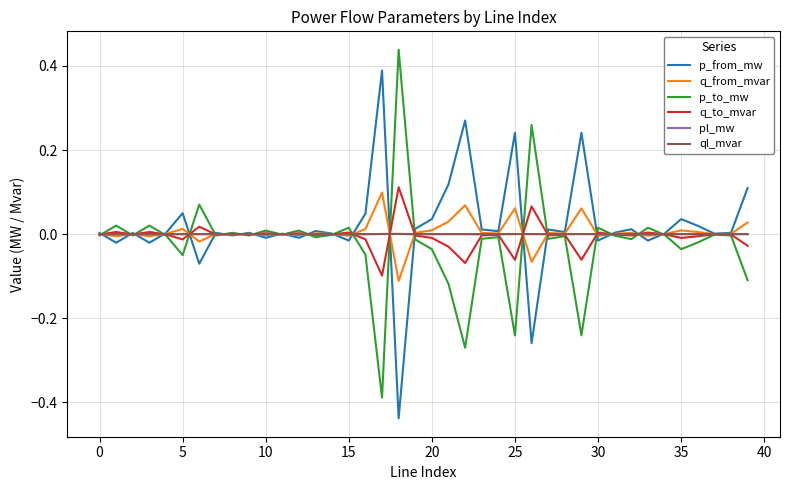

Which series has the largest total across all categories?

p_from_mw